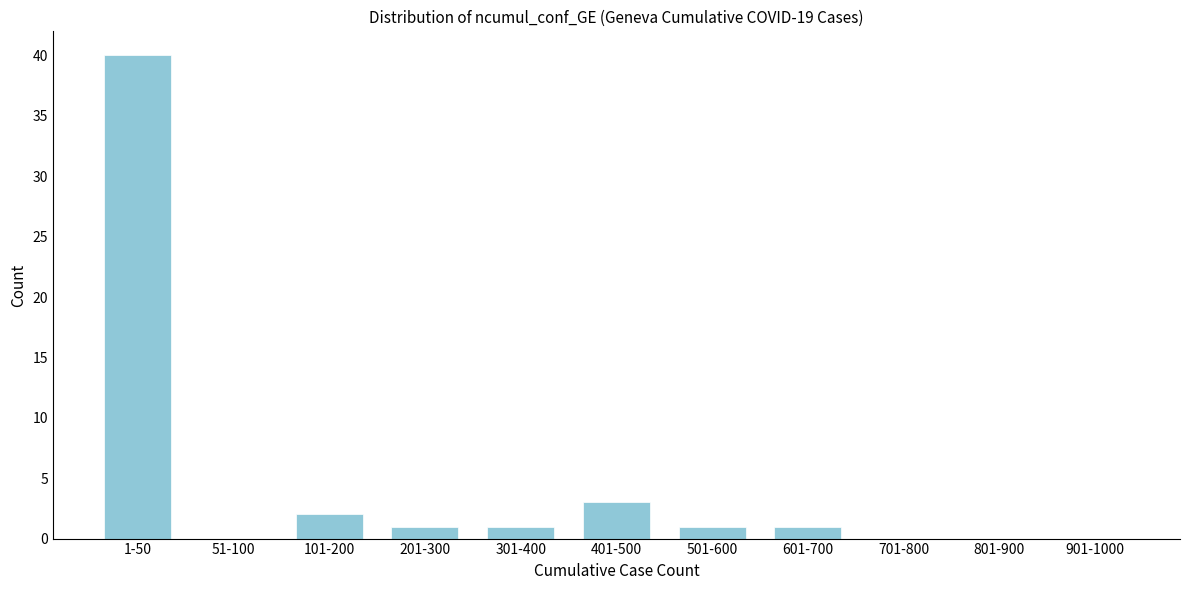

Reading left to right, transcribe all the data shown in this chart.

1-50=40	51-100=0	101-200=2	201-300=1	301-400=1	401-500=3	501-600=1	601-700=1	701-800=0	801-900=0	901-1000=0